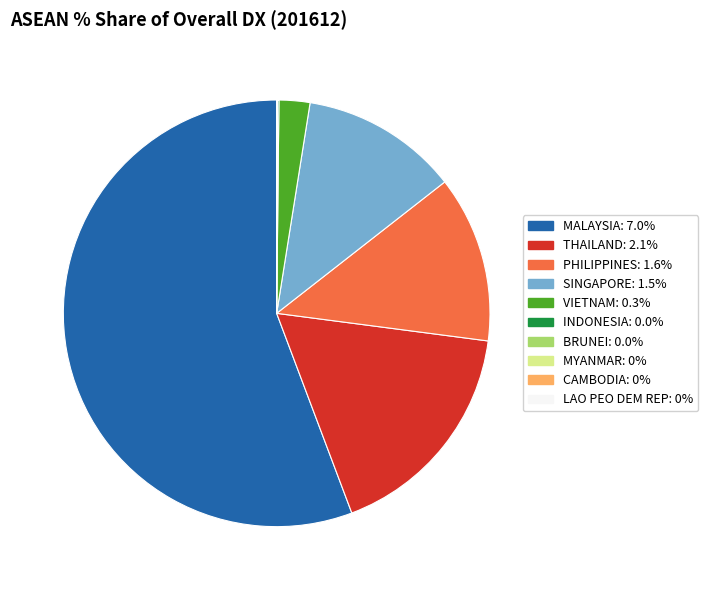

Is there any slice that represents more than half of the pie?

Yes